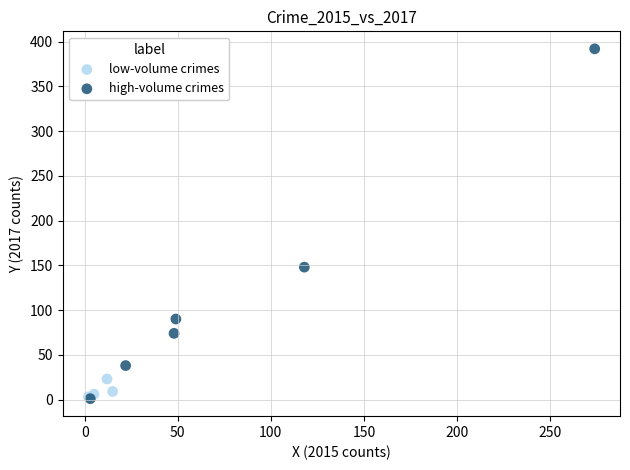

Which series contains the highest Y value?

high-volume crimes